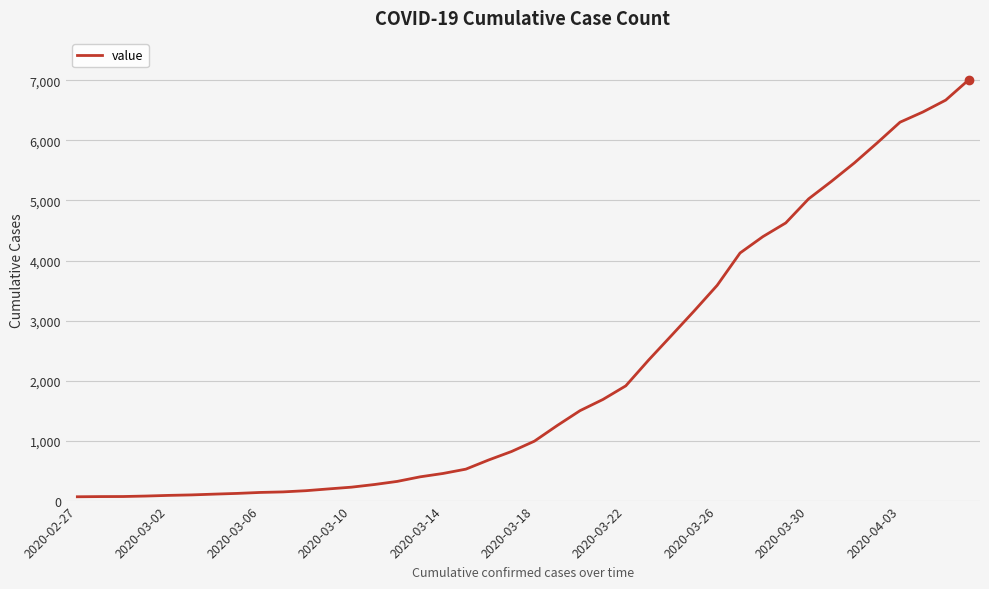

Does the chart have visible grid lines?

Yes